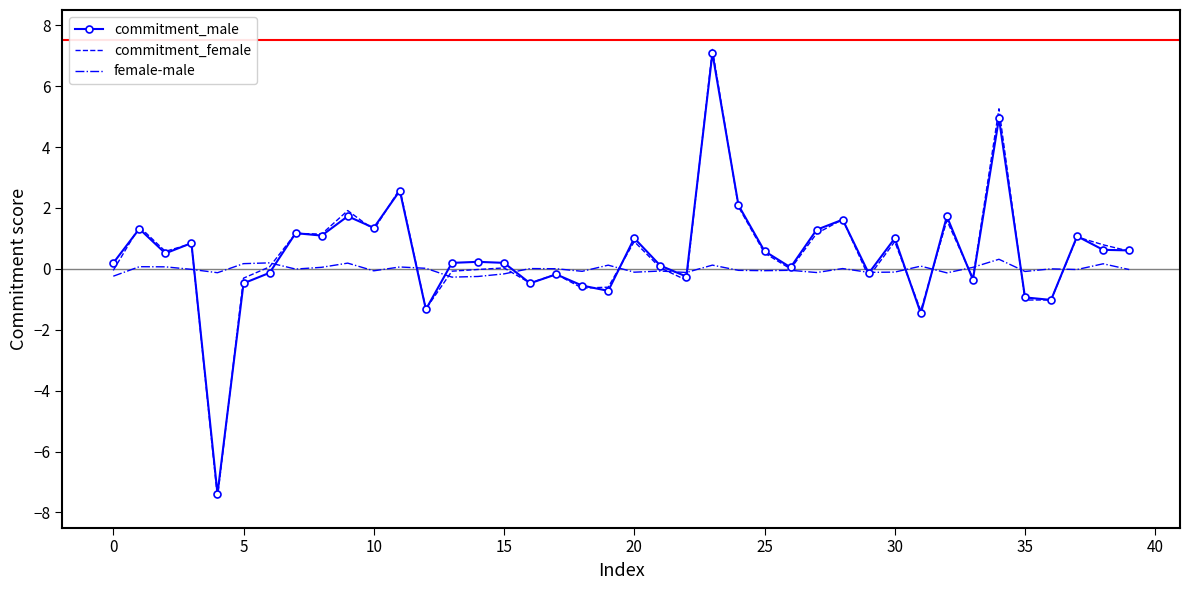

Which series has the widest spread of values?

commitment_female